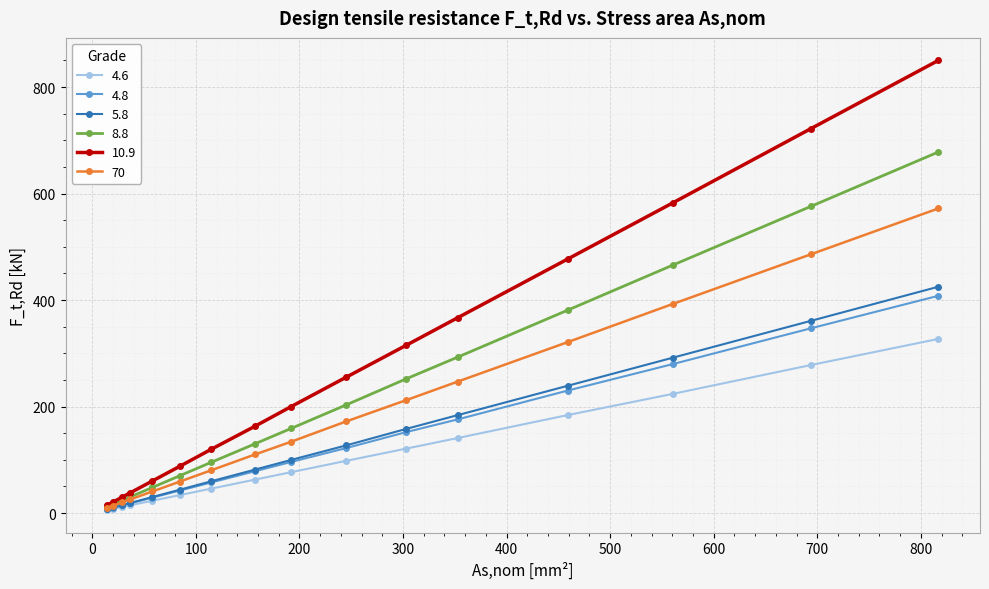

What is the value of the 5.8 point at the 5th from the left?

30.2